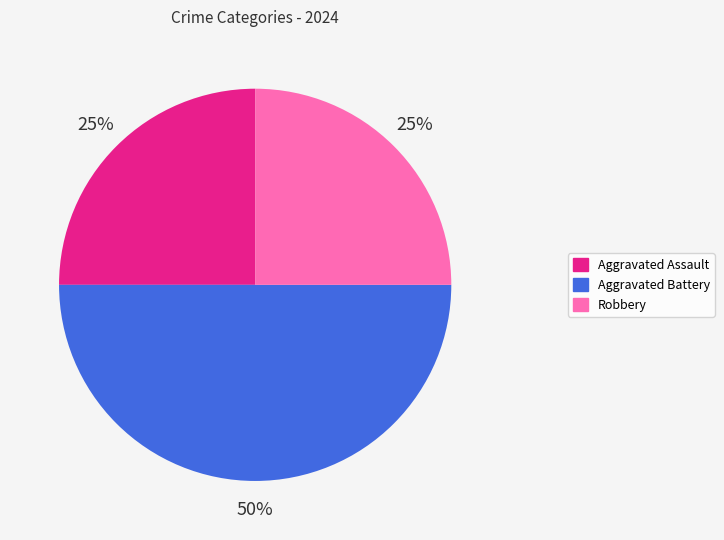

What is the largest slice in the pie chart?

Aggravated Battery